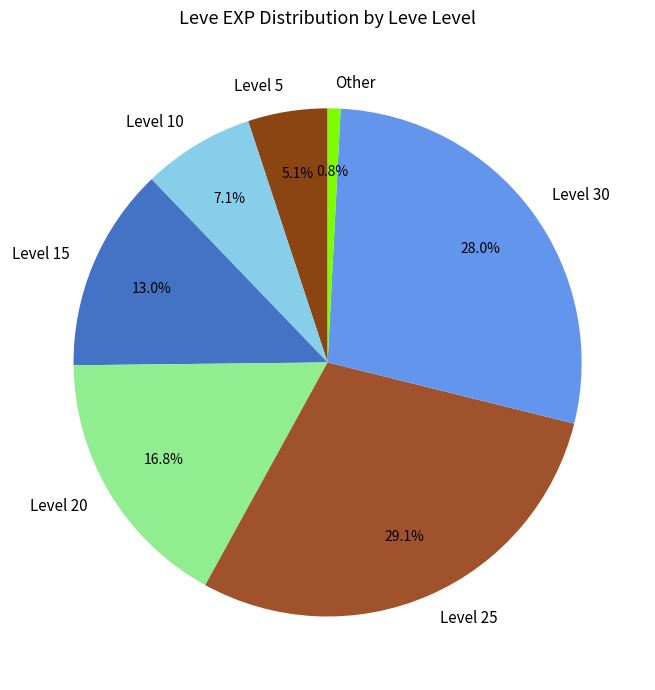

Which has a higher value, Level 25 or Level 20?

Level 25